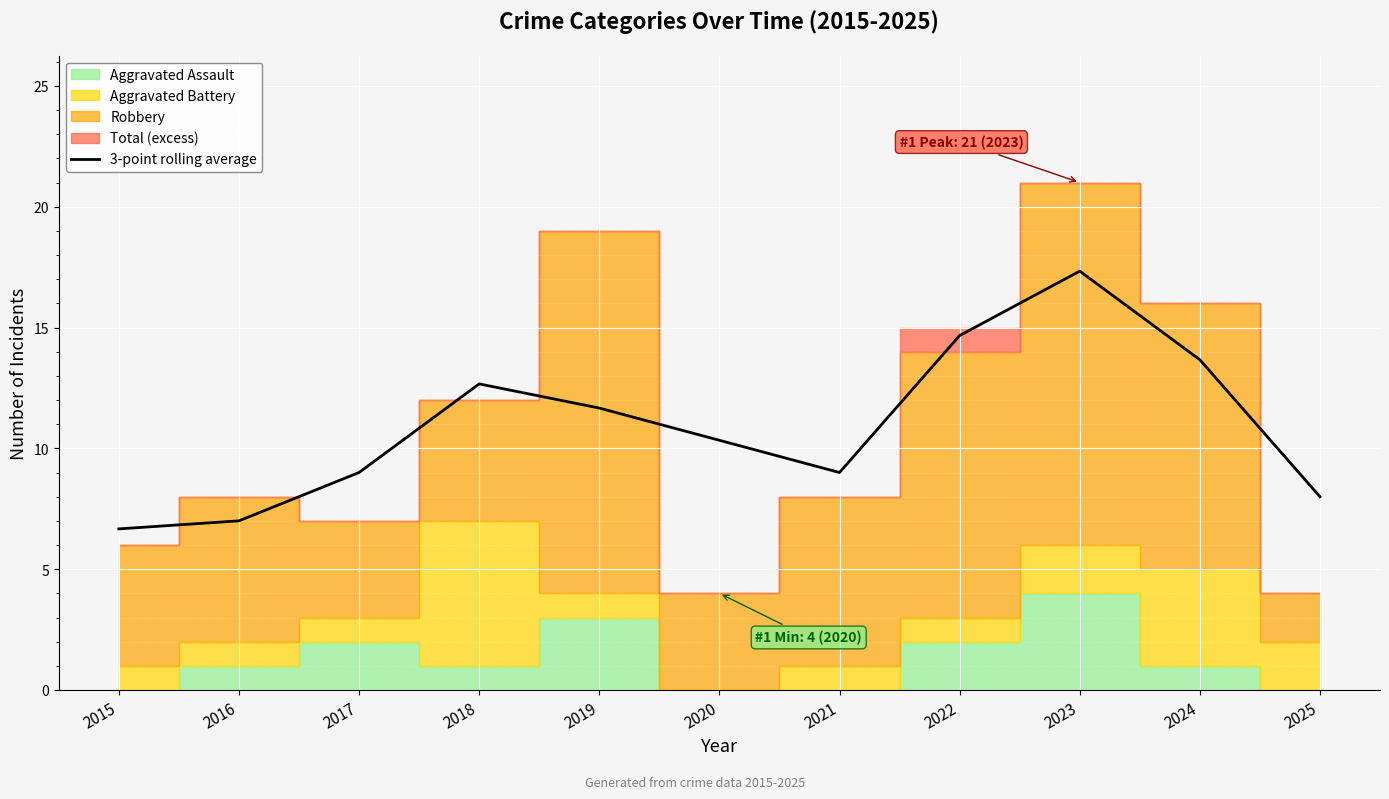

What is the difference between the maximum and second lowest values?

10.3